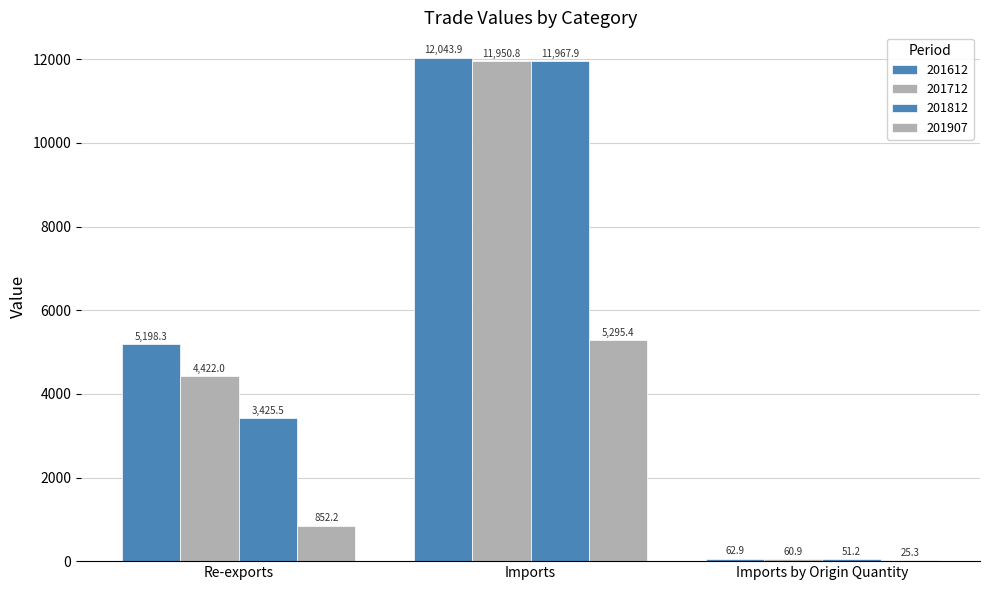

What is the total value across all series at Imports by Origin Quantity?

200.3